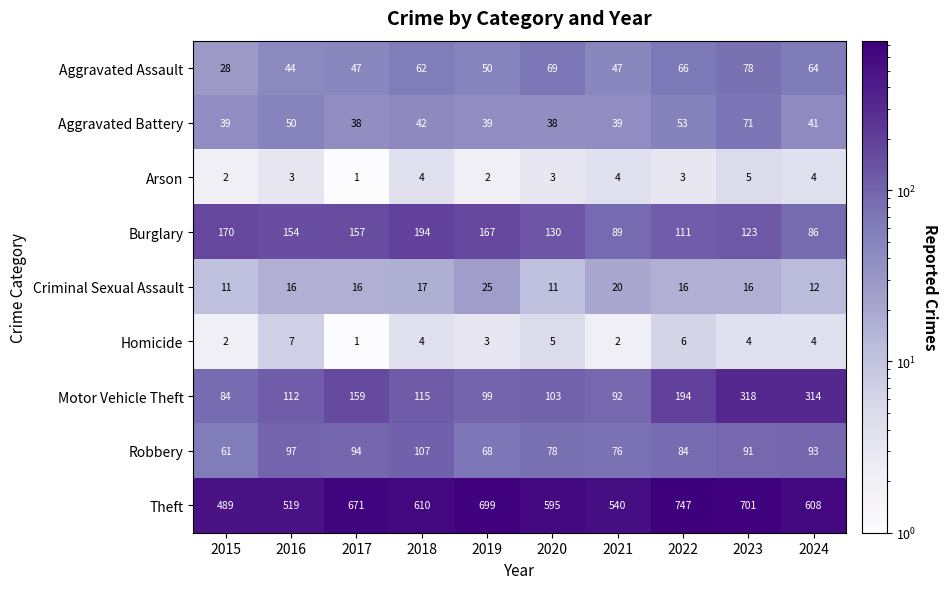

Rank the series at 2023 from highest to lowest value.

Theft, Motor Vehicle Theft, Burglary, Robbery, Aggravated Assault, Aggravated Battery, Criminal Sexual Assault, Arson, Homicide